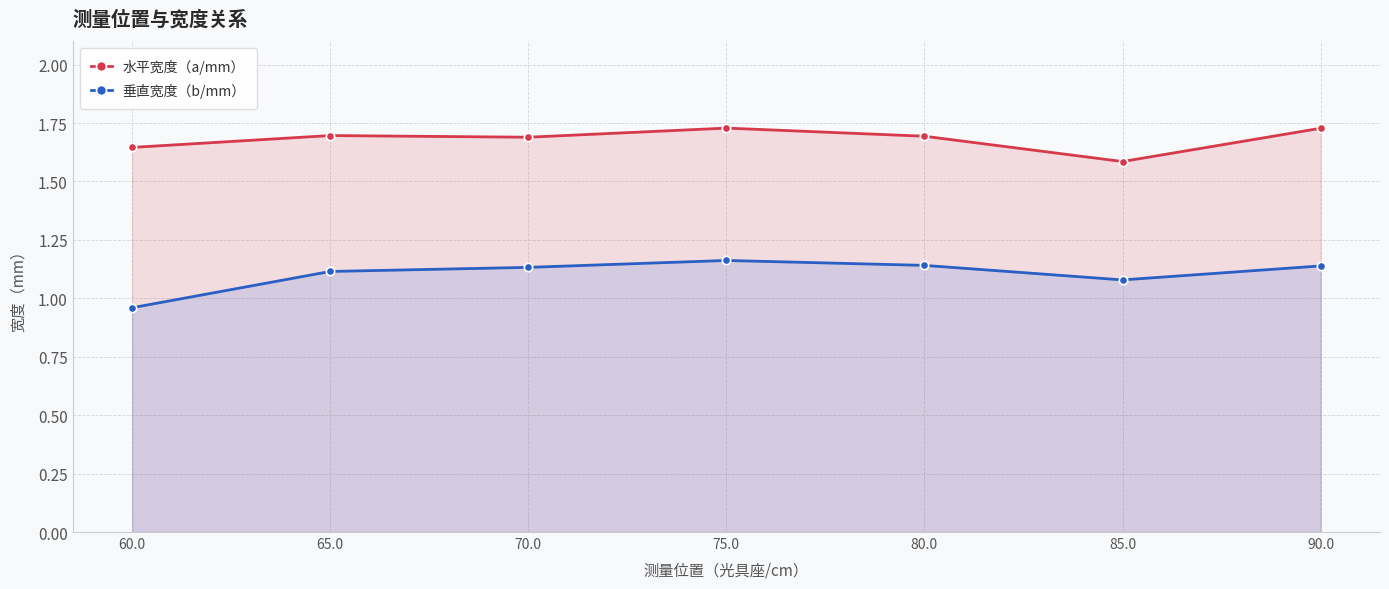

How many lines are shown in the chart?

2